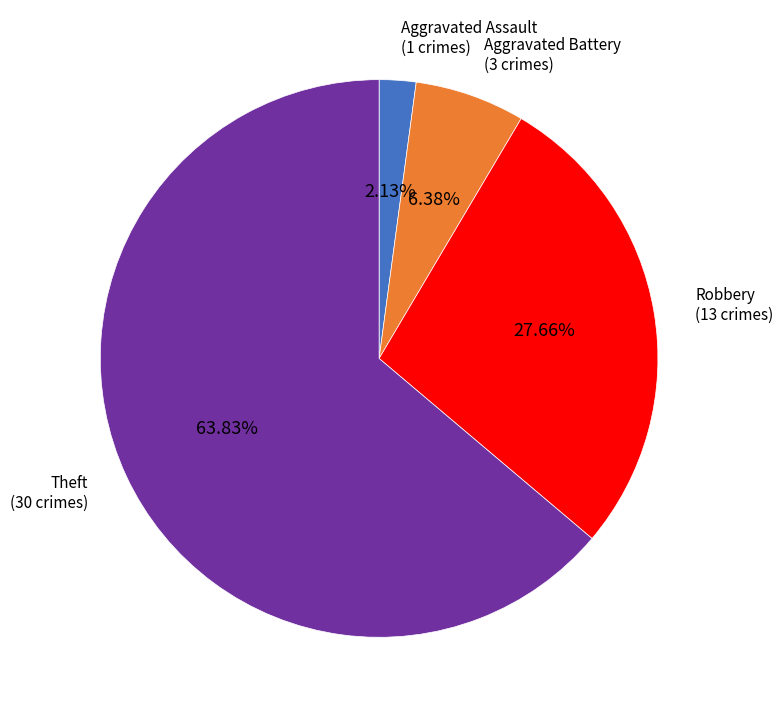

Is there a majority slice in this chart?

Yes